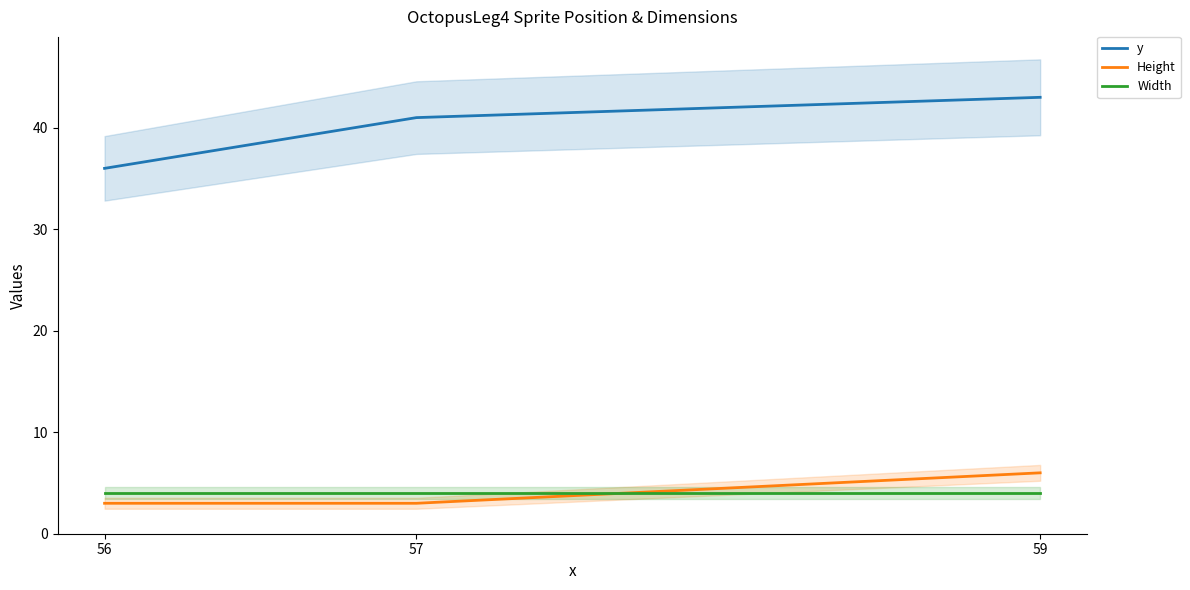

True or false: Height has a value of 3 at 56.

True